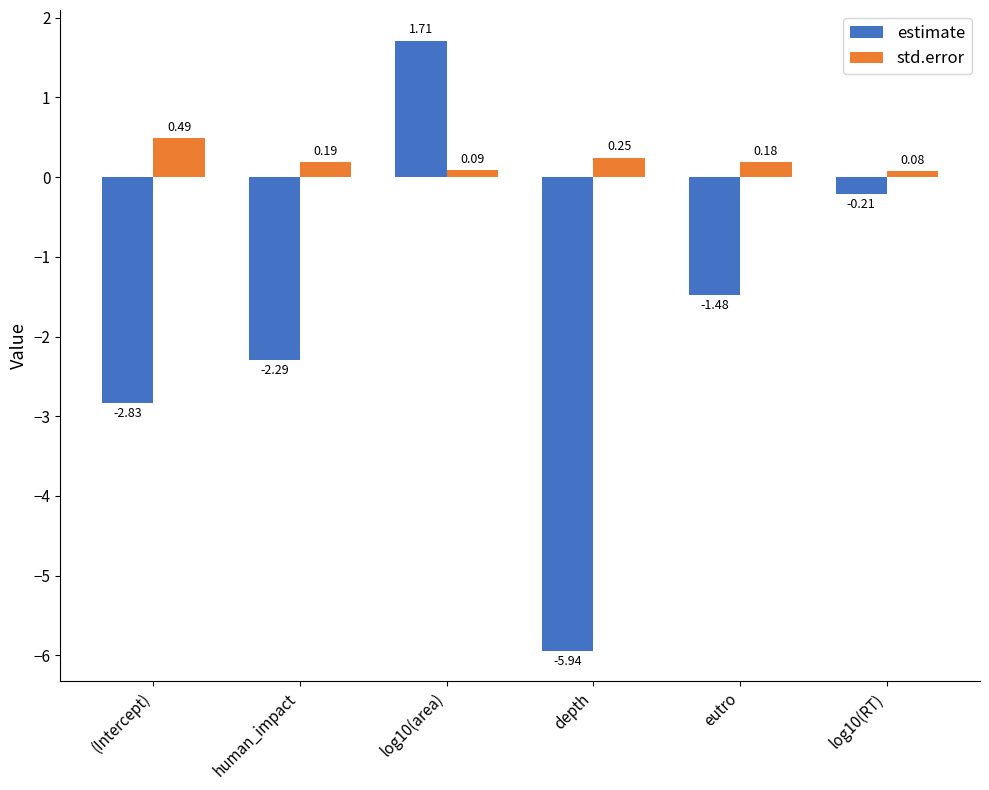

What is the difference between the second highest and minimum values in the estimate series?

5.7